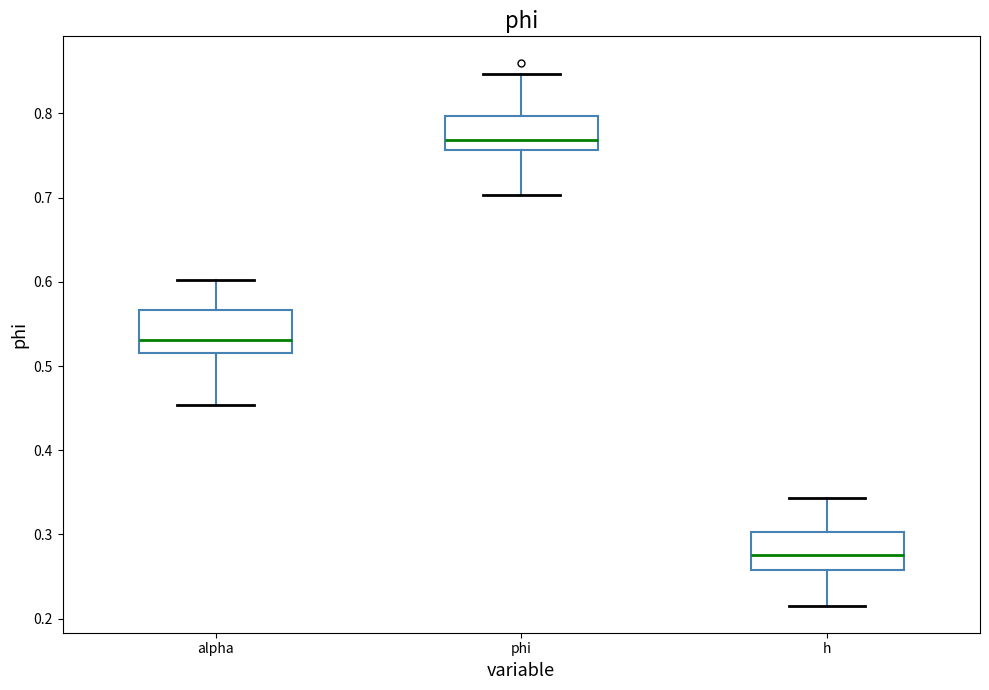

Reading left to right, read every box against the y-axis: the position of its median line, the range the box covers, and the ends of its whiskers. The values are not printed on the chart, so give them approximately, as read against the axis.

alpha: median 0.53, box 0.52 to 0.57, whiskers 0.45 to 0.60
phi: median 0.77, box 0.76 to 0.80, whiskers 0.70 to 0.85
h: median 0.28, box 0.26 to 0.30, whiskers 0.22 to 0.34